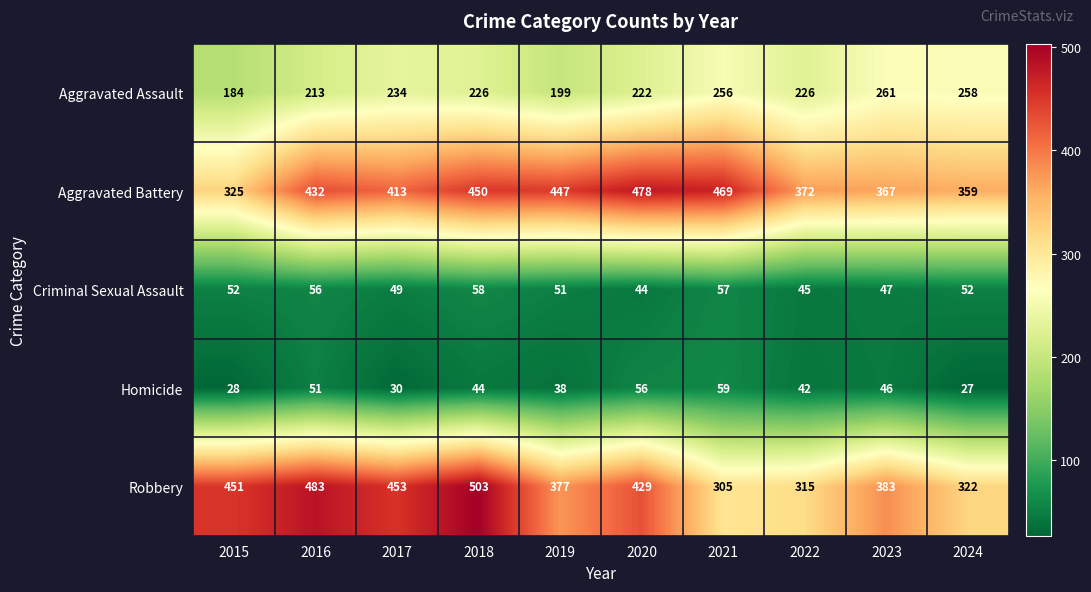

What is the average value of the Homicide series?

42